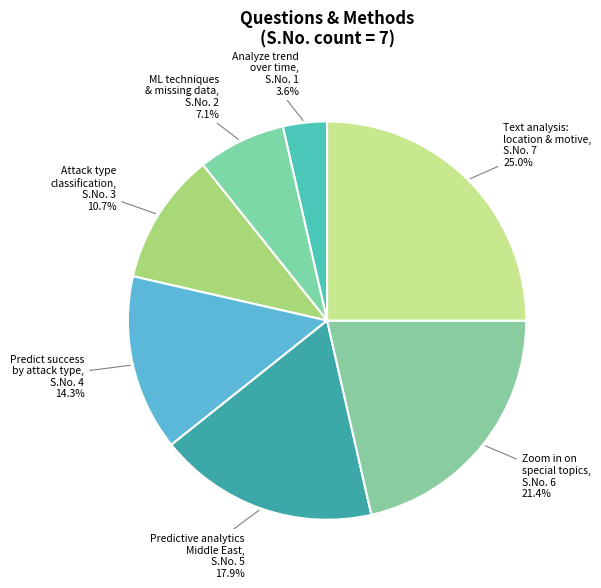

Rank the categories by value from highest to lowest.

Text analysis: location & motive, Zoom in on special topics, Predictive analytics Middle East, Predict success by attack type, Attack type classification, ML techniques & missing data, Analyze trend over time